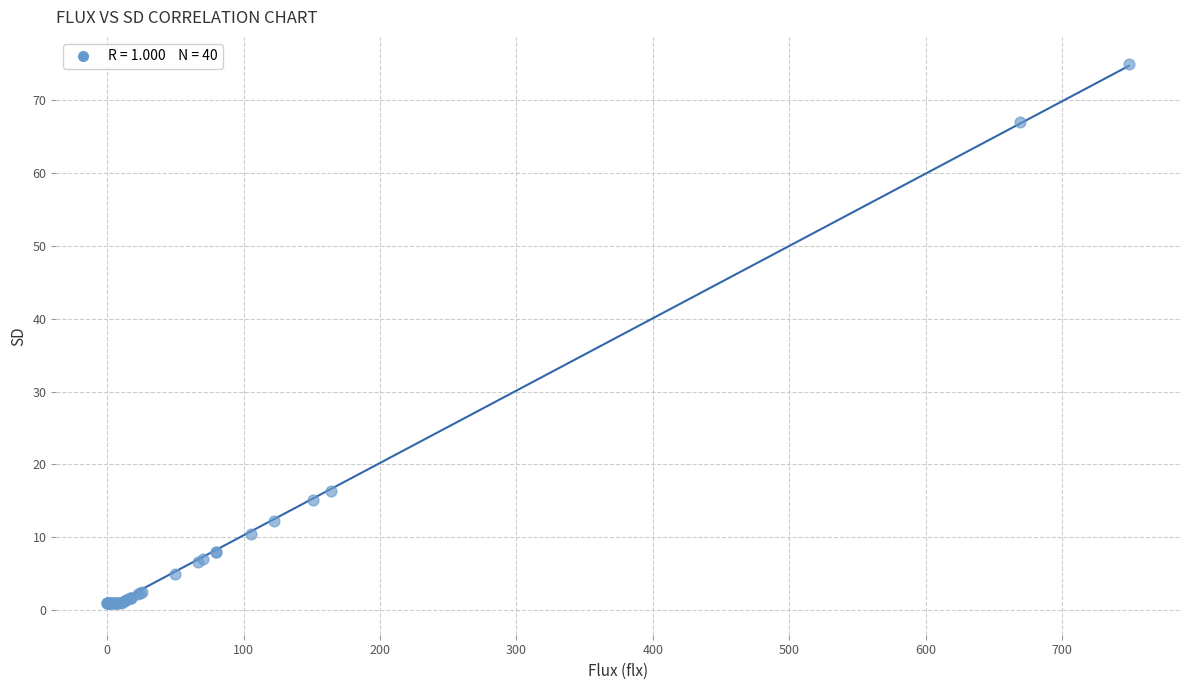

What Y value in the scatter plot is closest to 37?

16.4